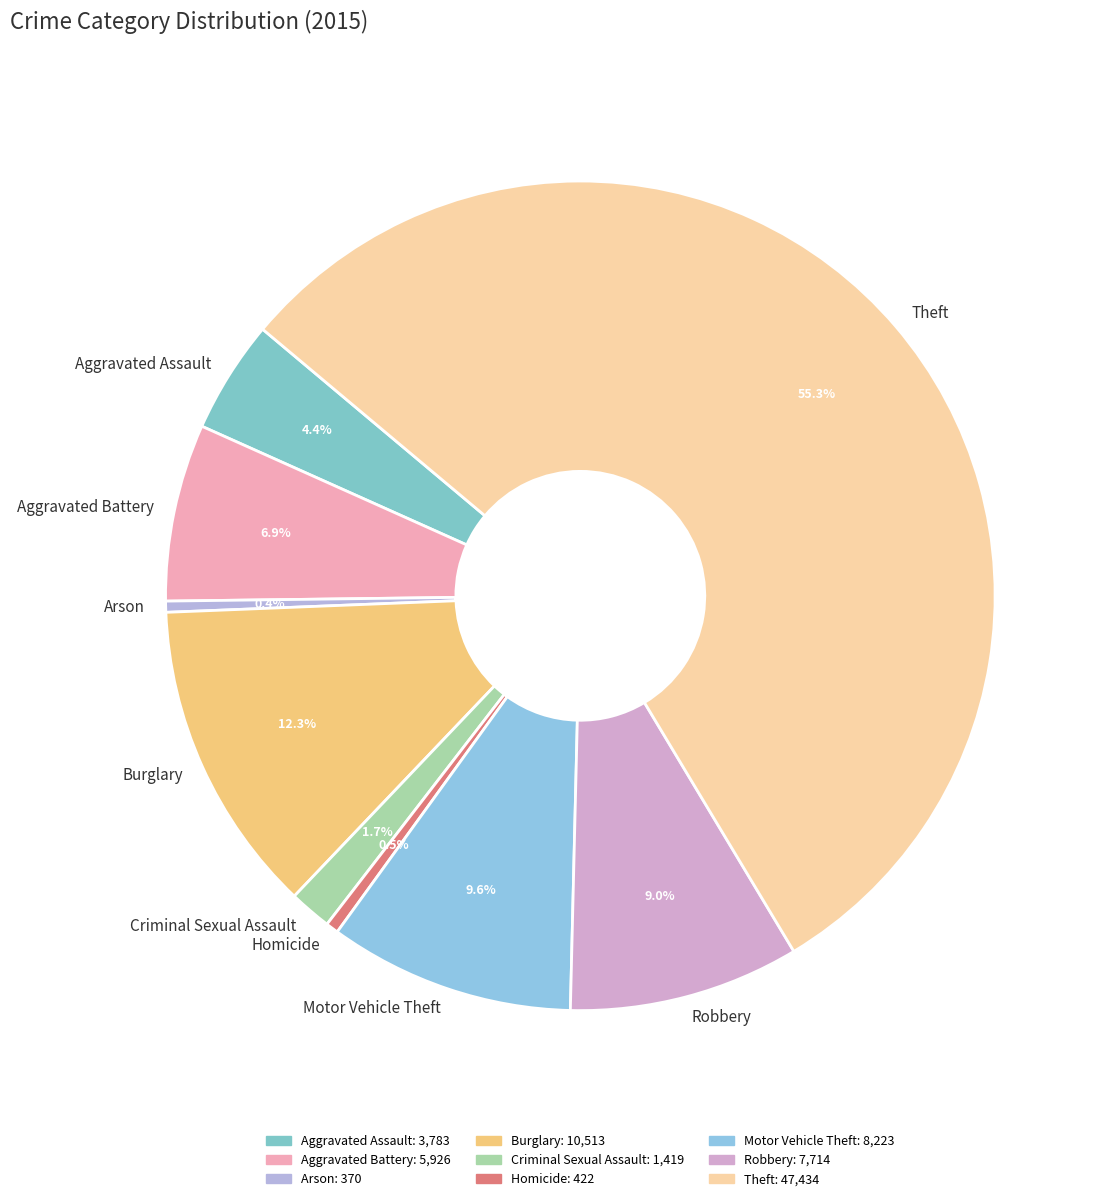

Does Robbery represent more than half of the total?

No